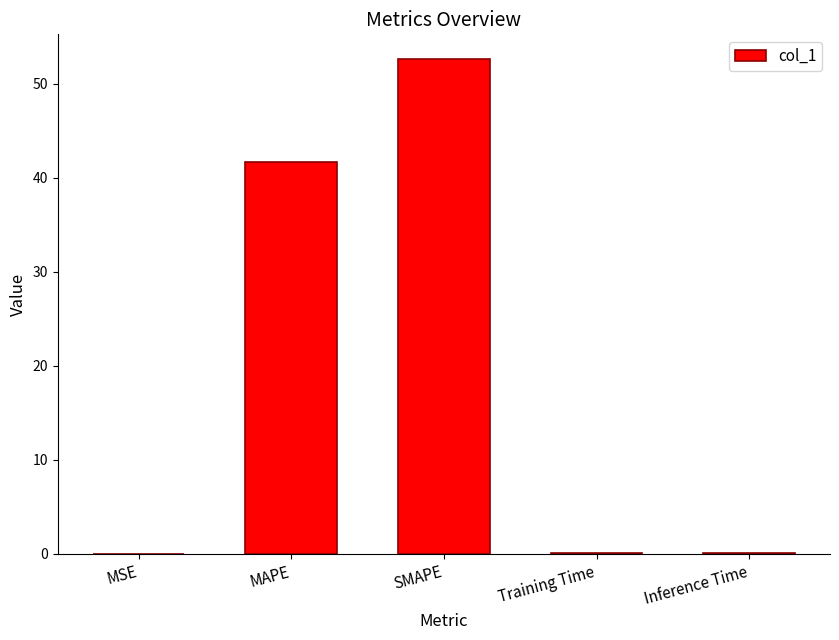

What is the ratio of the value at MAPE to the value at SMAPE?

0.8